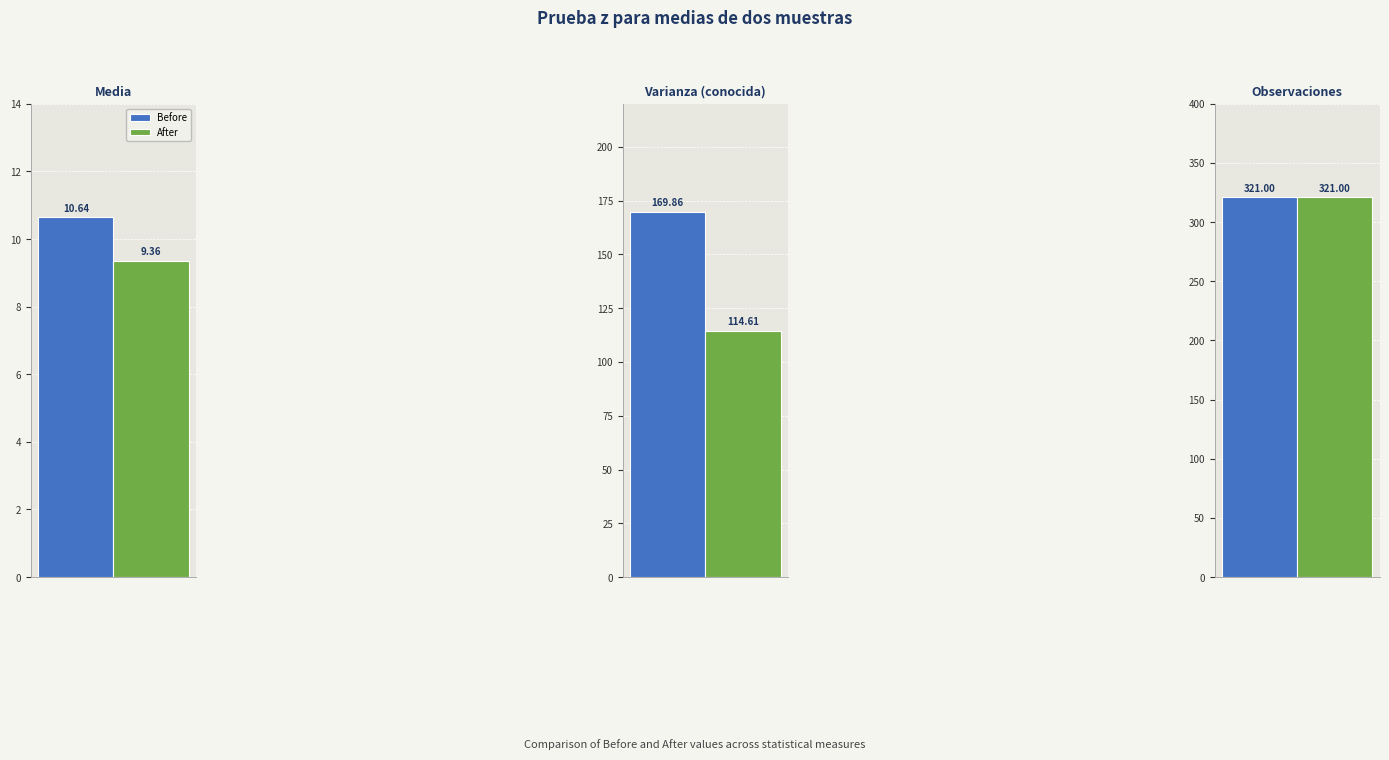

Rank the series by their maximum value, from lowest to highest.

Before, After